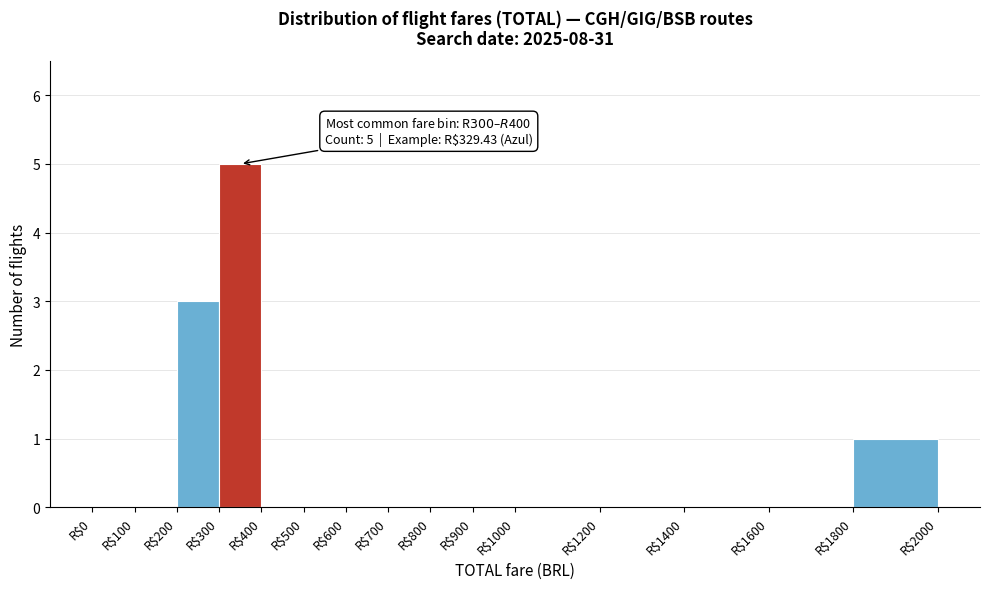

Over which range of the x-axis is the bar tallest?

300 to 400